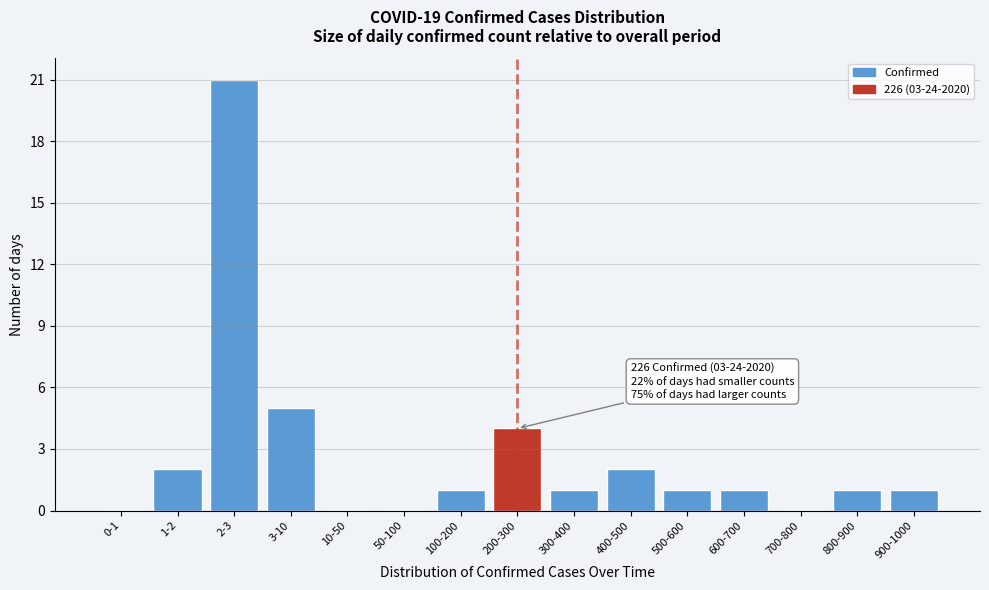

Reading right to left, list all the values displayed in this chart.

900-1000=1	800-900=1	700-800=0	600-700=1	500-600=1	400-500=2	300-400=1	200-300=4	100-200=1	50-100=0	10-50=0	3-10=5	2-3=21	1-2=2	0-1=0